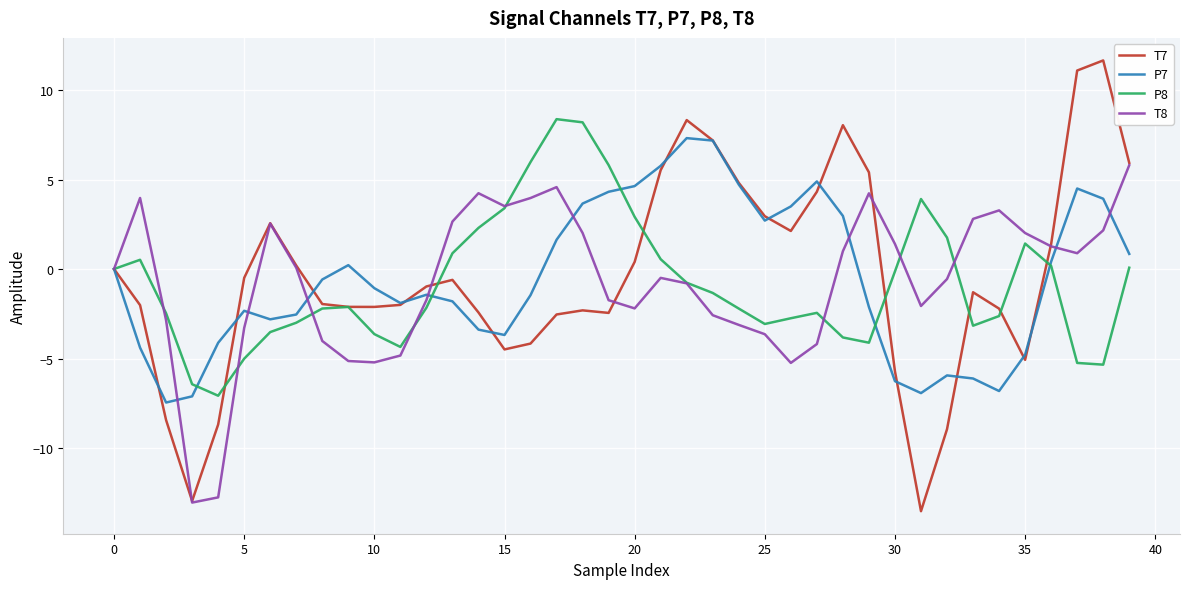

Which series has the largest range (max minus min)?

T7